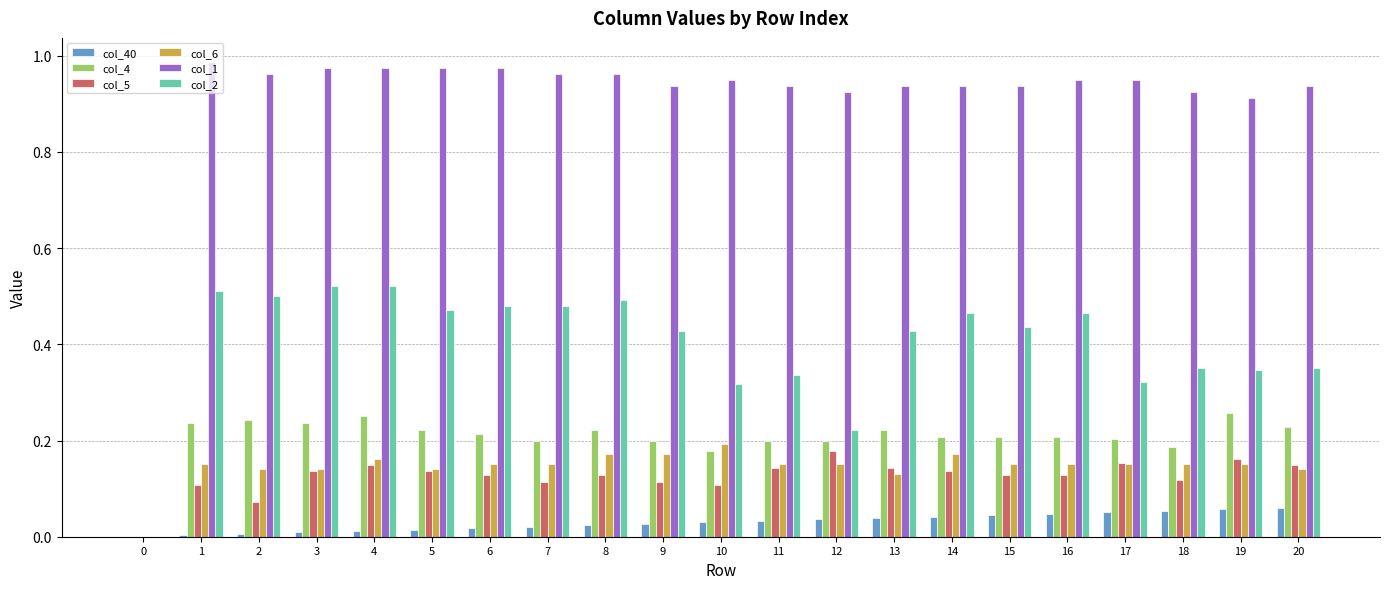

Which series has the largest range (max minus min)?

col_1